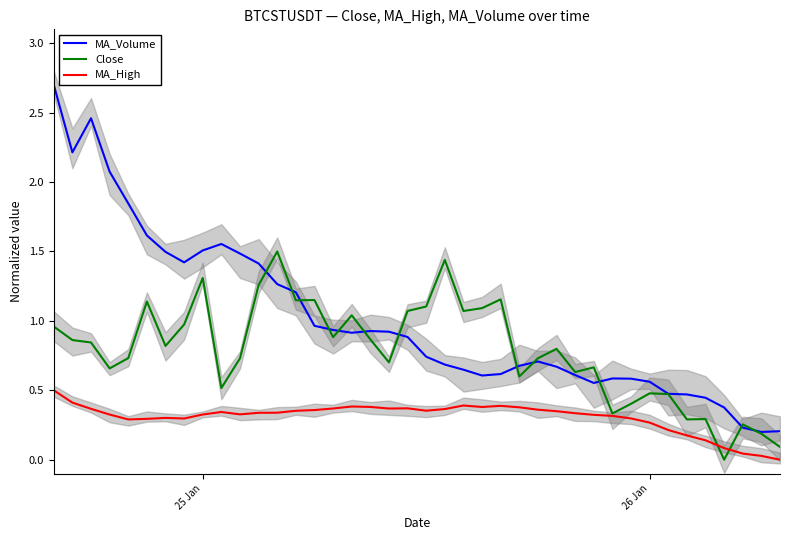

True or false: MA_Volume and MA_High intersect in this chart.

False